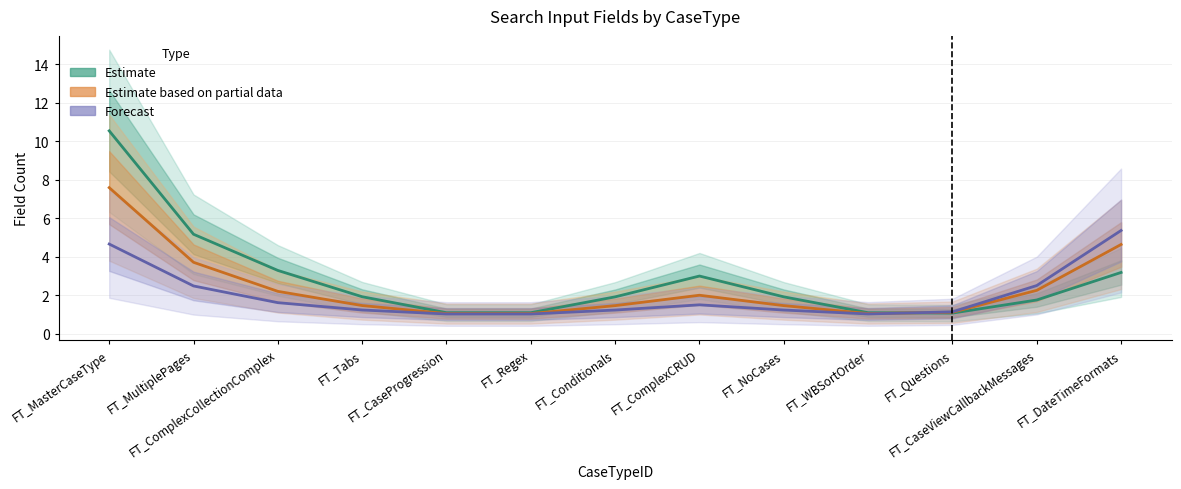

What is the label of the 9th point from the left?

FT_NoCases